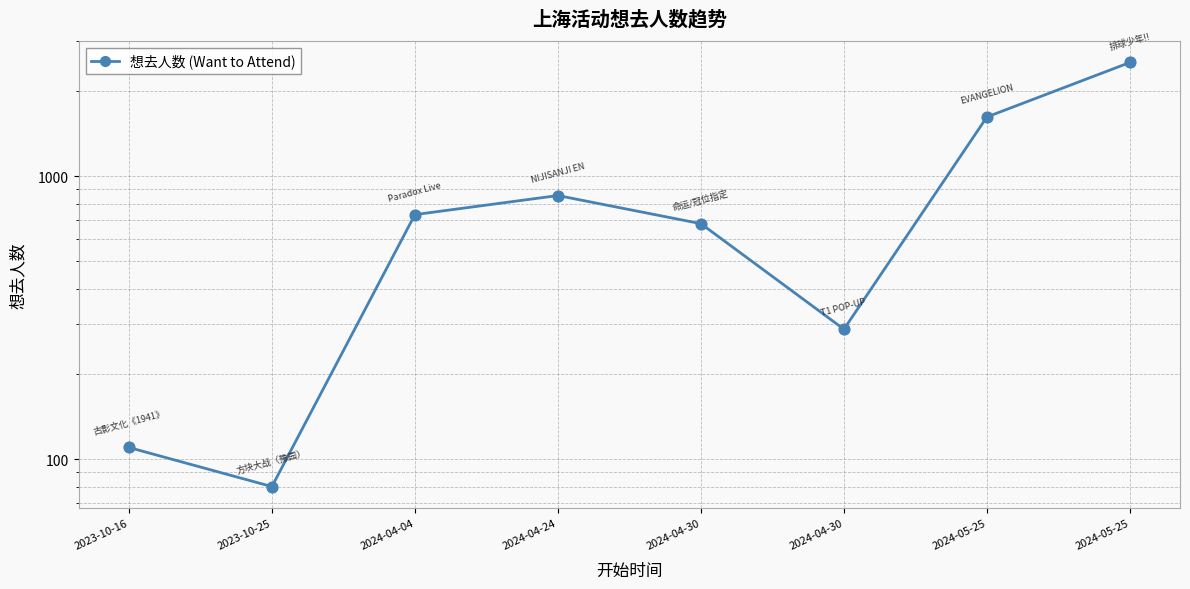

What is the change in value from 2024-04-24 to 2024-04-30?

-567